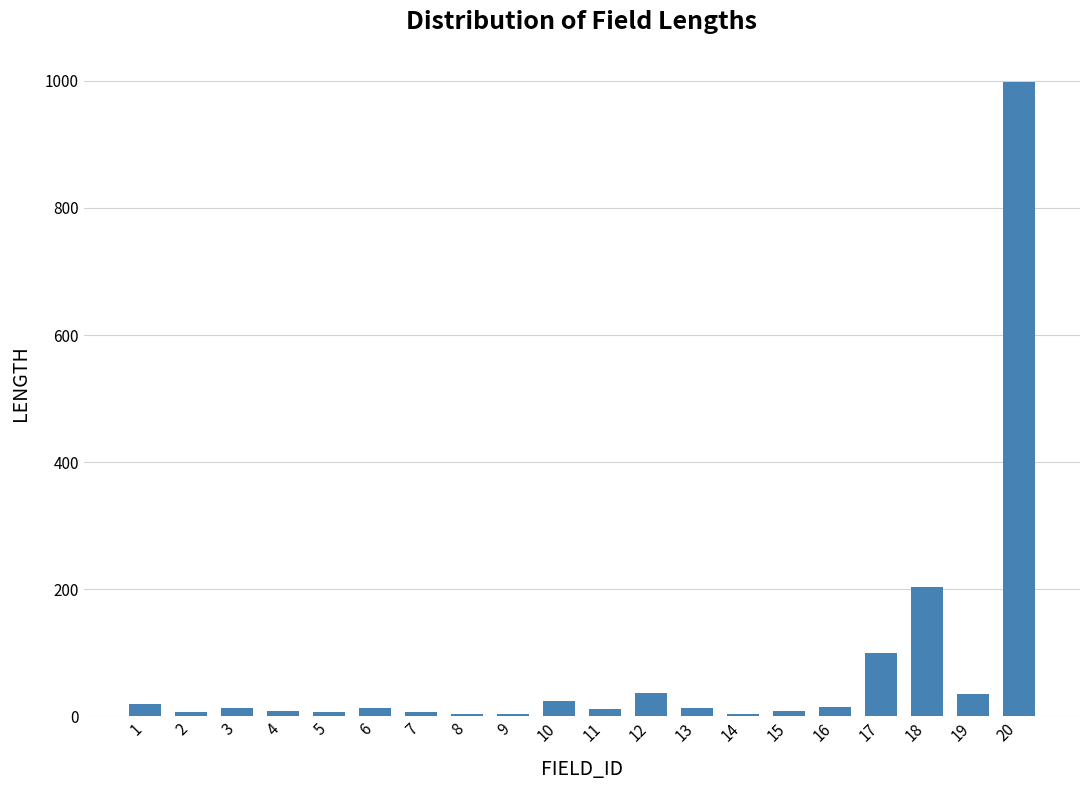

Are the bars horizontal?

No